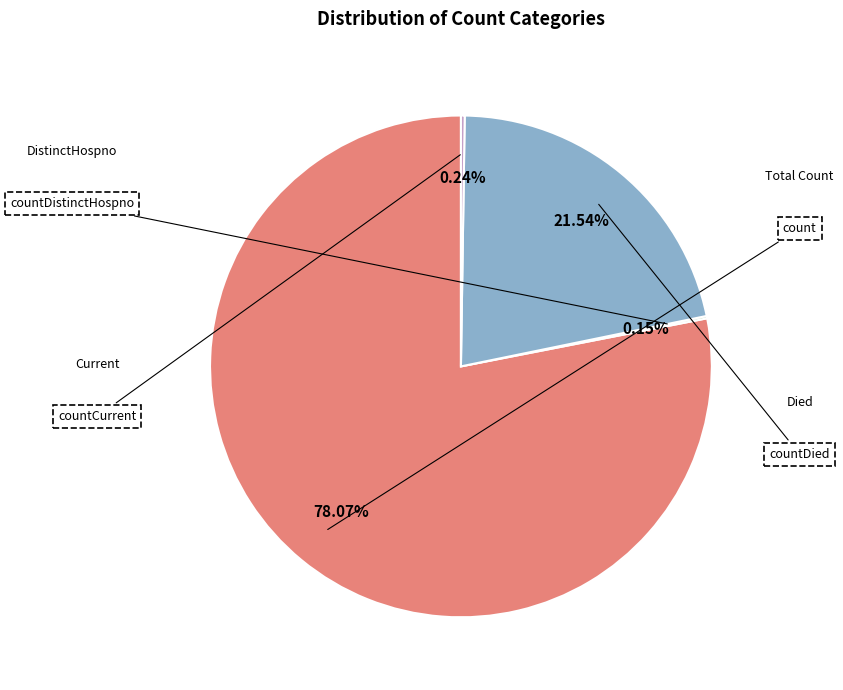

Does any single category account for the majority?

Yes